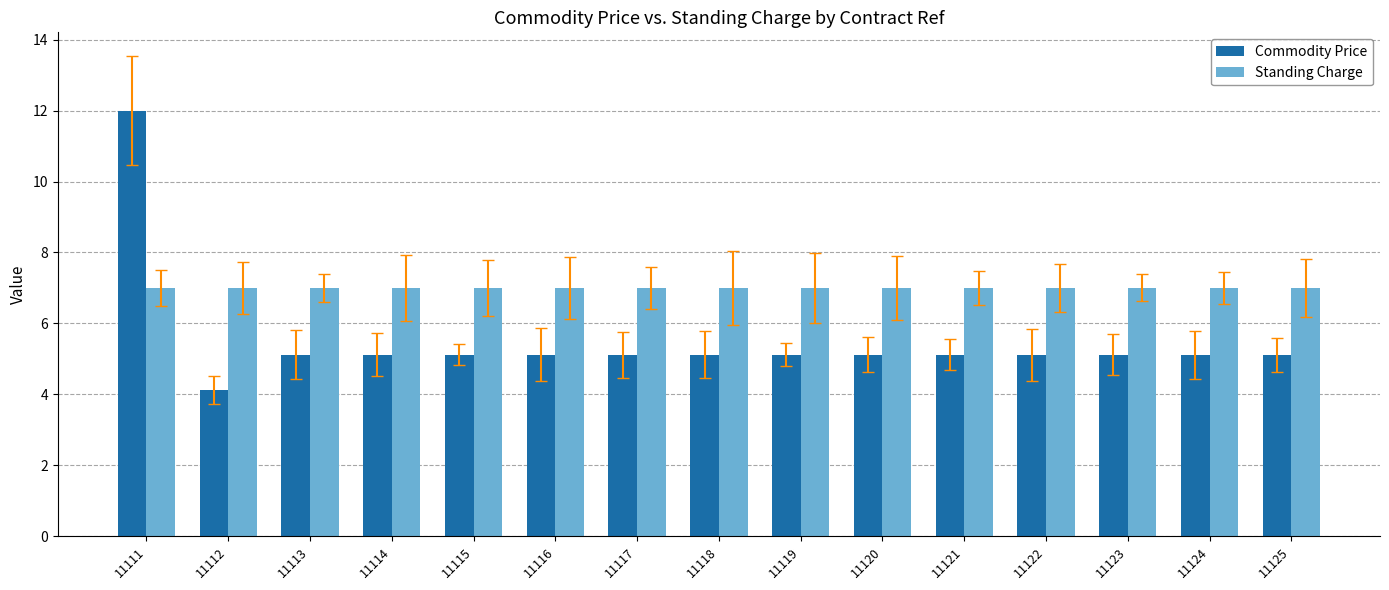

Reading left to right, what are all the values shown in this chart?

Commodity Price: 12.0	4.1	5.1	5.1	5.1	5.1	5.1	5.1	5.1	5.1	5.1	5.1	5.1	5.1	5.1
Standing Charge: 7.0	7.0	7.0	7.0	7.0	7.0	7.0	7.0	7.0	7.0	7.0	7.0	7.0	7.0	7.0